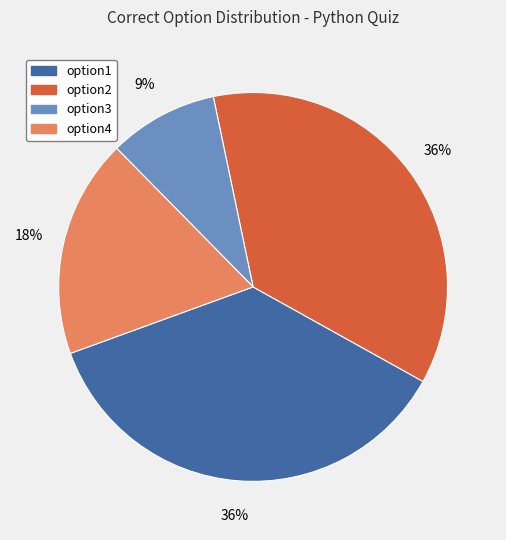

Is option1 the majority of the pie?

No